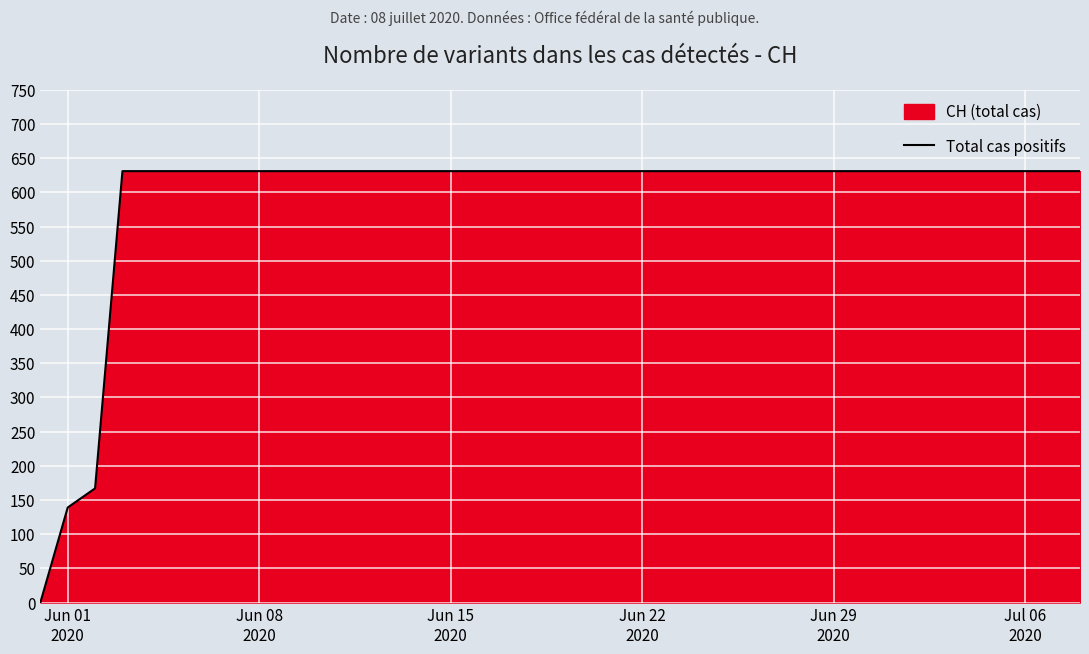

What is the maximum value shown in the chart?

631